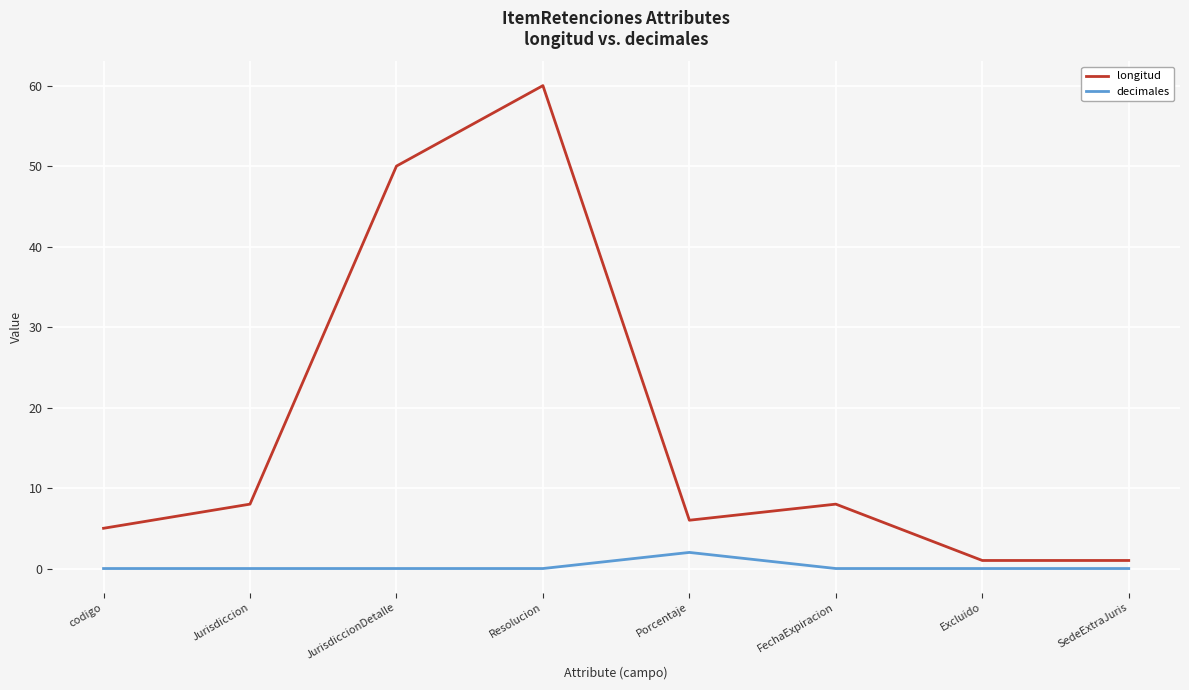

What position from the right is codigo?

8